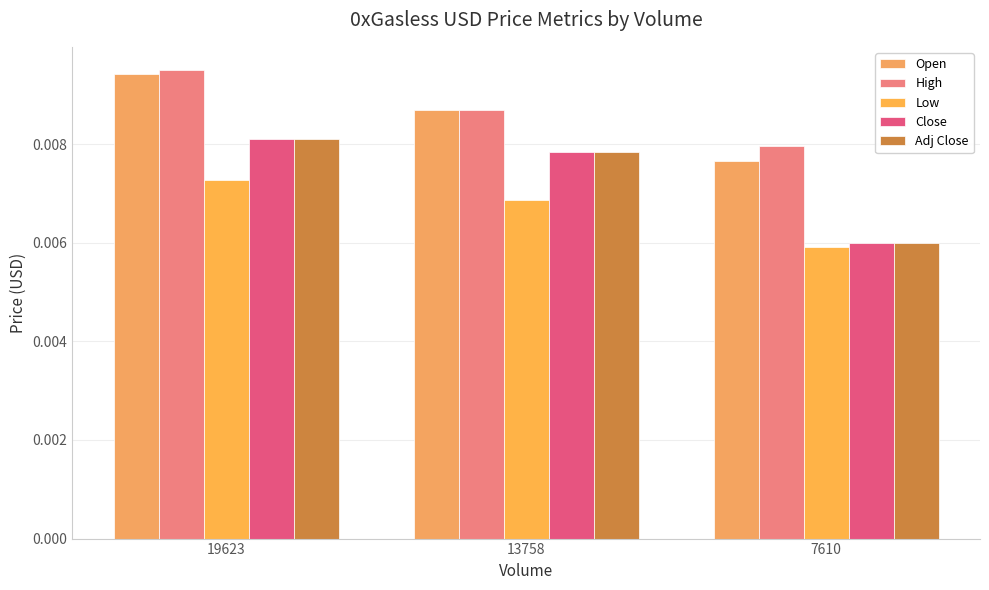

At which category is the sum across all series the highest?

19623